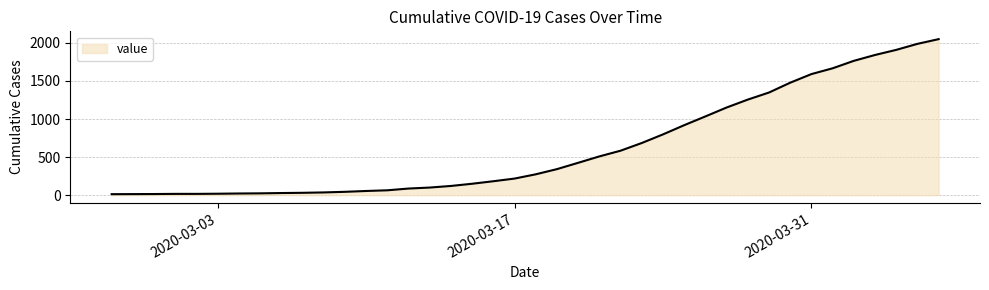

What is the difference between the maximum and minimum values?

2036